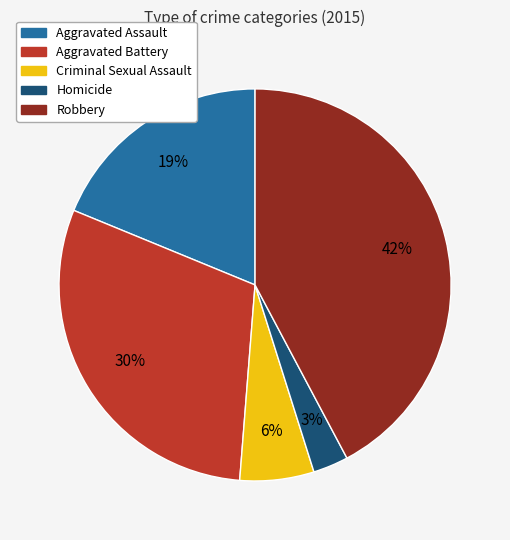

To the nearest percent, what portion does Aggravated Battery represent?

30%